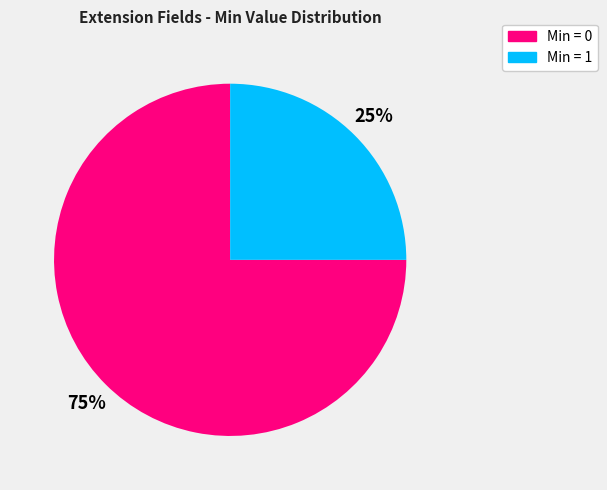

Does any single category account for the majority?

Yes